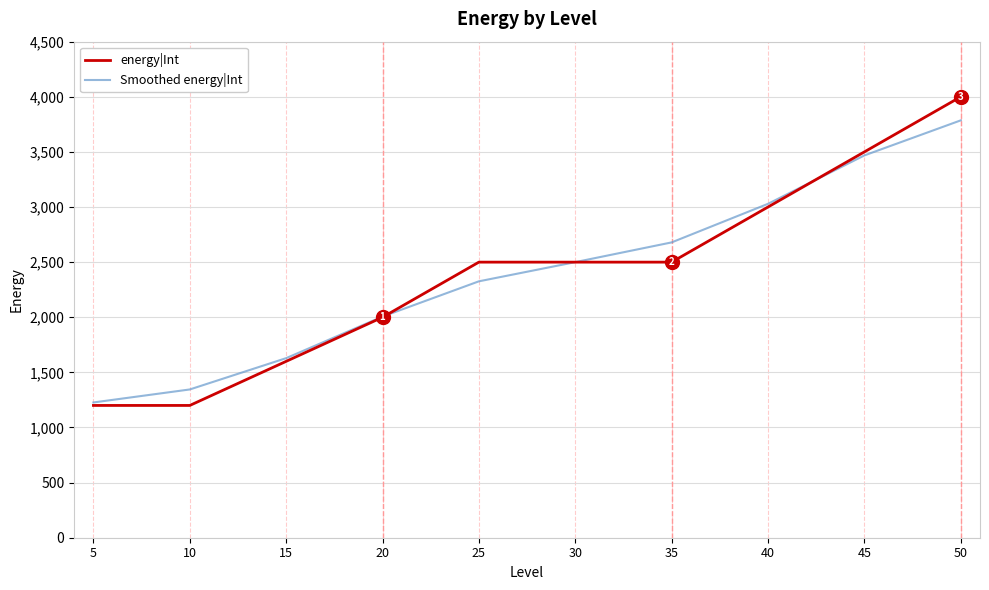

Reading left to right, extract all data points from this chart.

energy|Int: 1200	1200	1600	2000	2500	2500	2500	3000	3500	4000
Smoothed energy|Int: 1227	1345	1629	2006	2326	2500	2679	3029	3468	3786